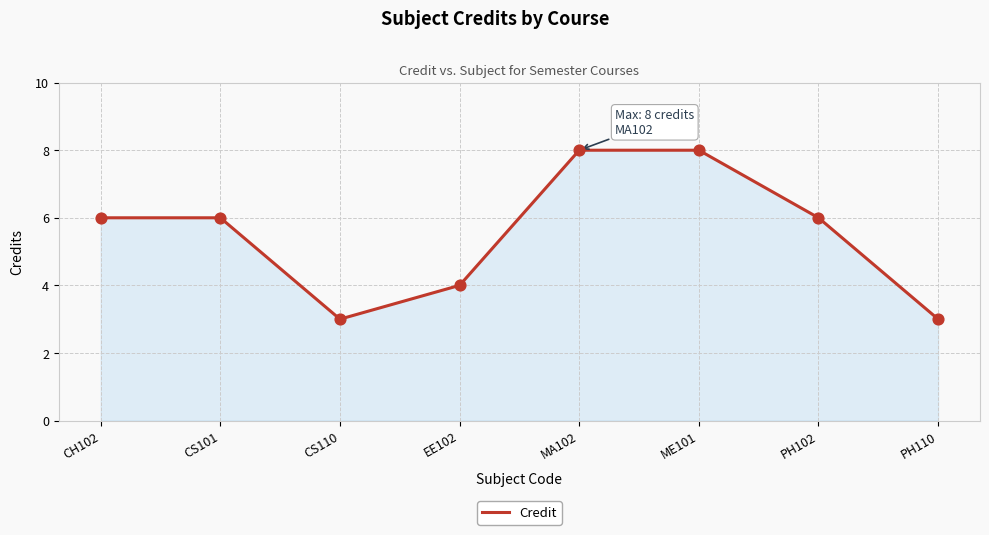

Which has a higher value, CS110 or MA102?

MA102